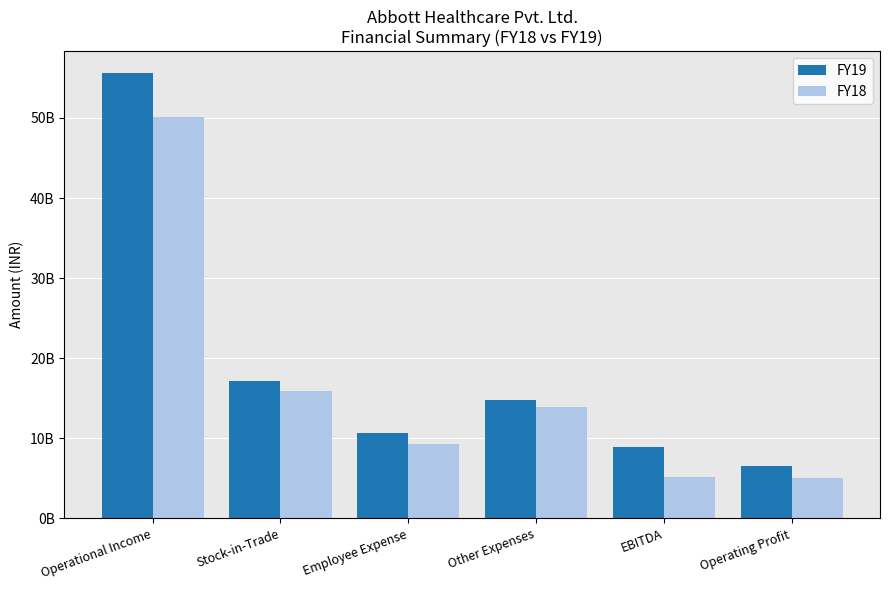

At which label does FY19 first exceed 14748100000?

Operational Income